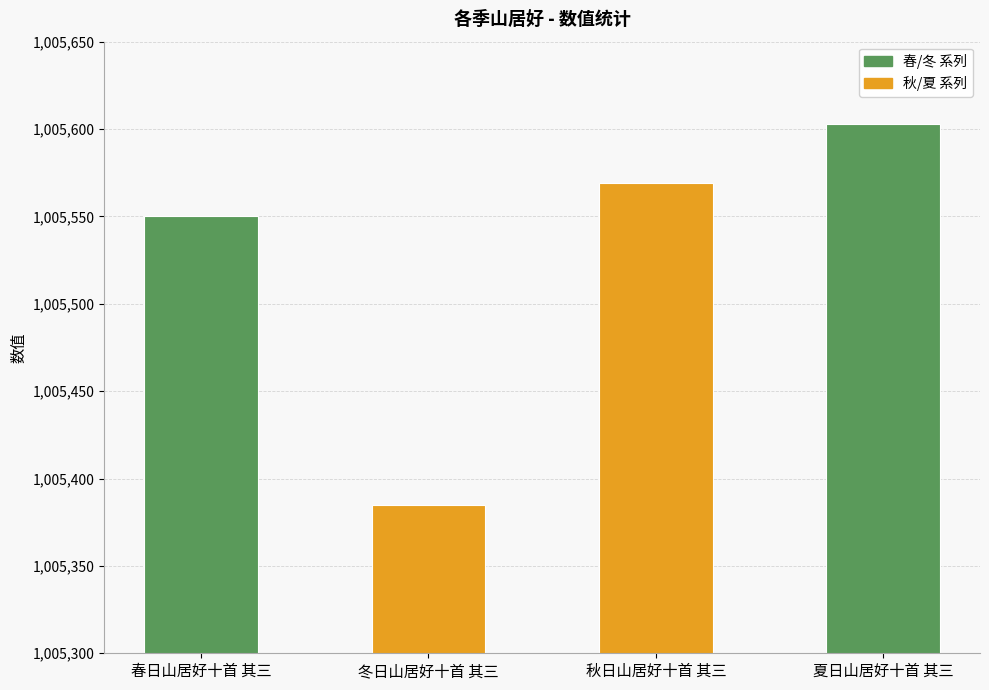

What is the sum of all values?

4022107